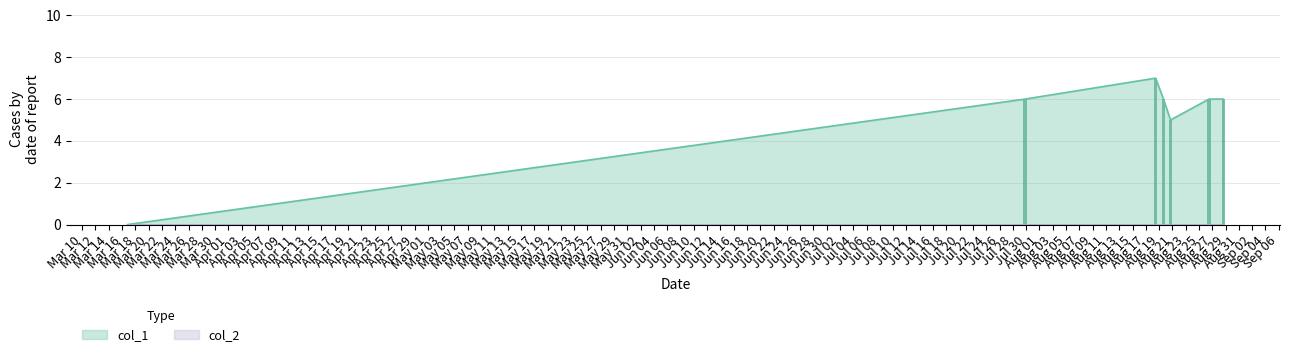

What is the value of the 2nd bar from the left?

6